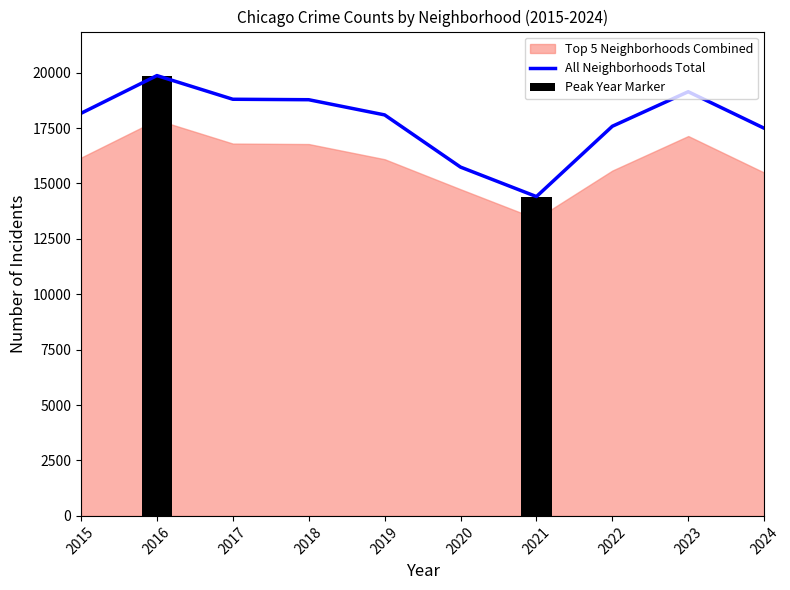

What is the sum of the values at 2024 and 2019?

35583